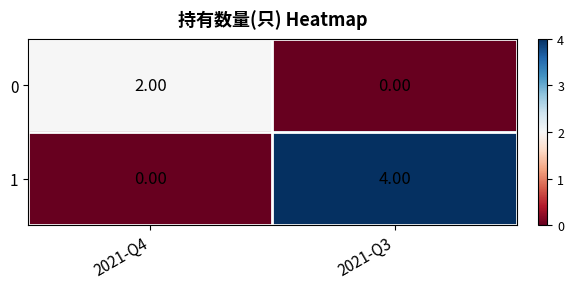

What is the spread (max minus min) of values at 2021-Q3?

4